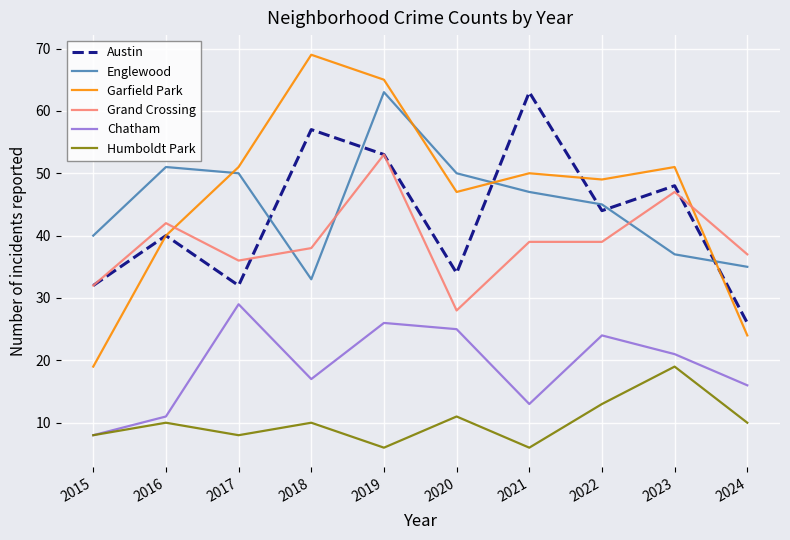

True or false: Chatham and Austin cross at least once.

False